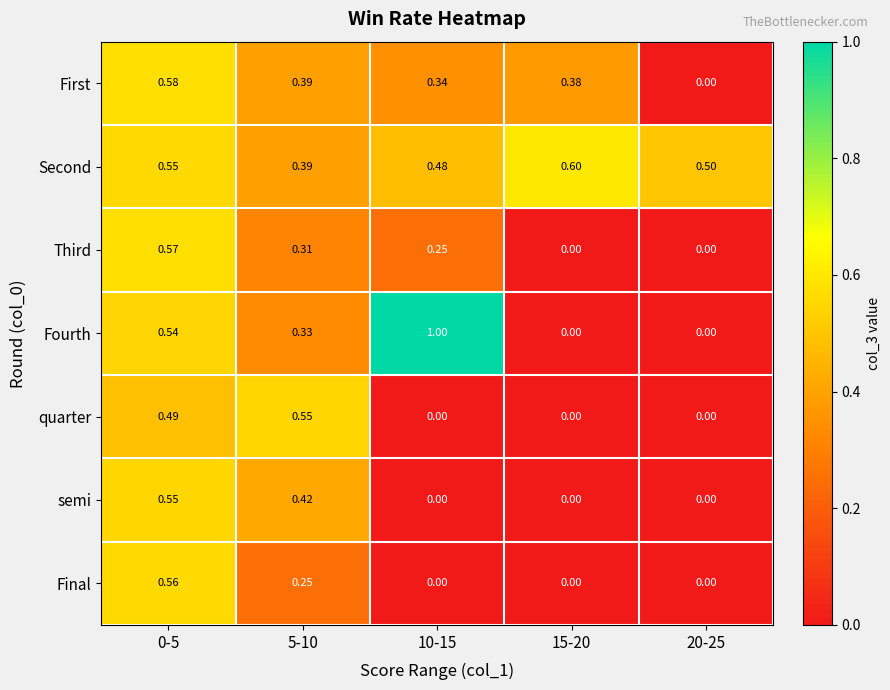

Is the value of Third at 10-15 greater than the value of First at 20-25?

Yes